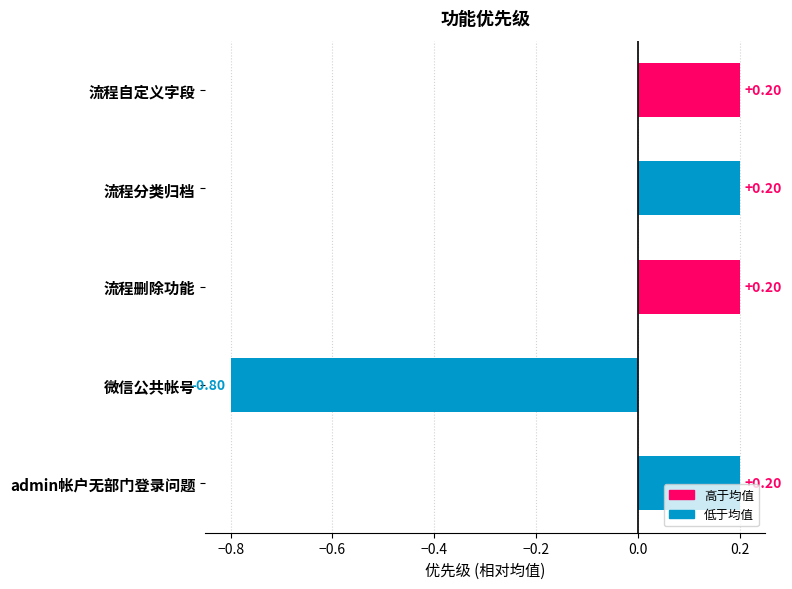

How many bars are there in total?

5